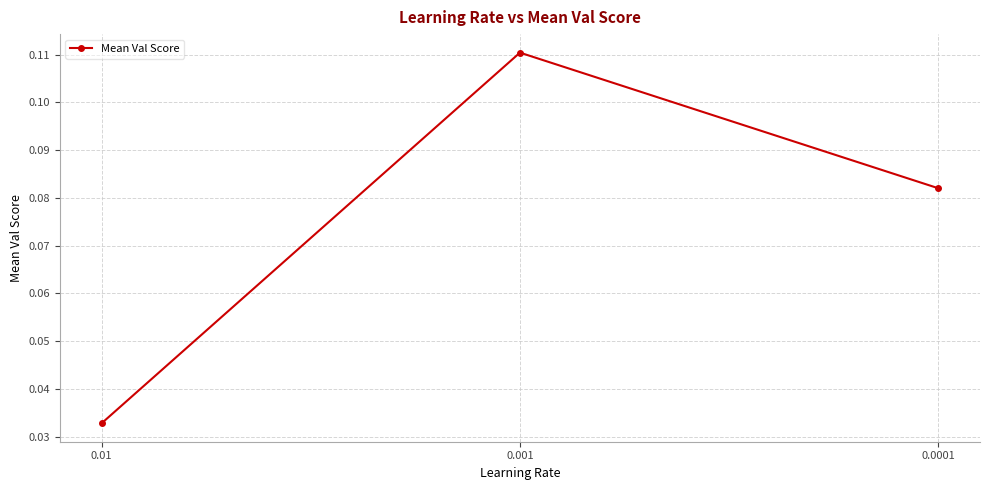

The value at 0.001 is 0.0. True or false?

False